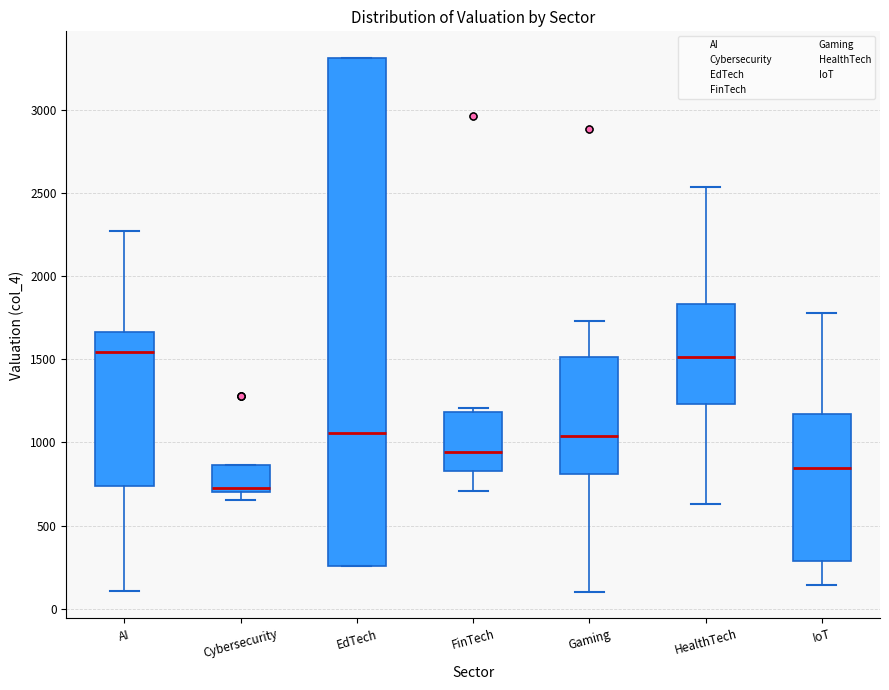

Reading left to right, transcribe this box plot: for each box, give where its median line is, the range the box spans, and where its two whiskers end, as read against the y-axis. The values are not printed on the chart, so give them approximately, as read against the axis.

AI: median 1550, box 750 to 1650, whiskers 100 to 2250
Cybersecurity: median 700 (just above the box's lower edge), box 700 to 850, whiskers 650 to 850
EdTech: median 1050, box 250 to 3300, whiskers 250 to 3300
FinTech: median 950, box 850 to 1200, whiskers 700 to 1200 (just above the box's upper edge)
Gaming: median 1050, box 800 to 1500, whiskers 100 to 1750
HealthTech: median 1500, box 1250 to 1850, whiskers 650 to 2550
IoT: median 850, box 300 to 1150, whiskers 150 to 1800